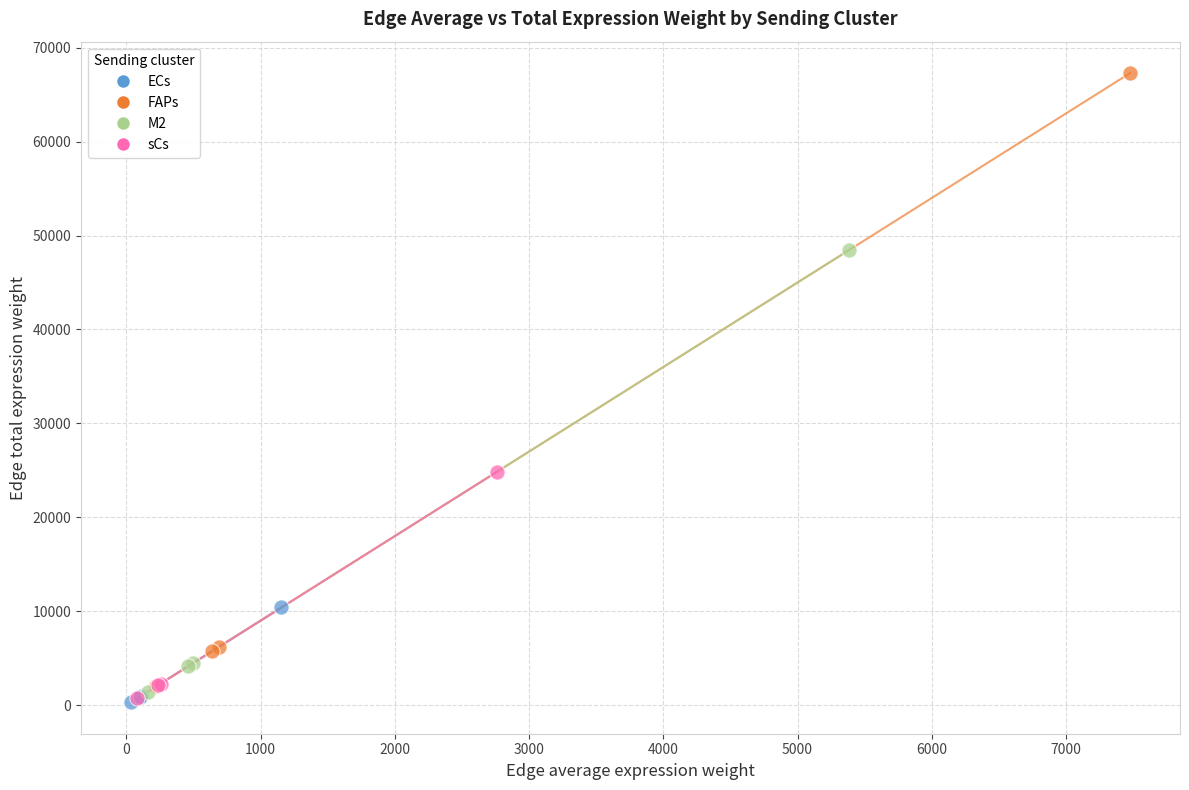

Which series has the widest spread of Y values?

FAPs